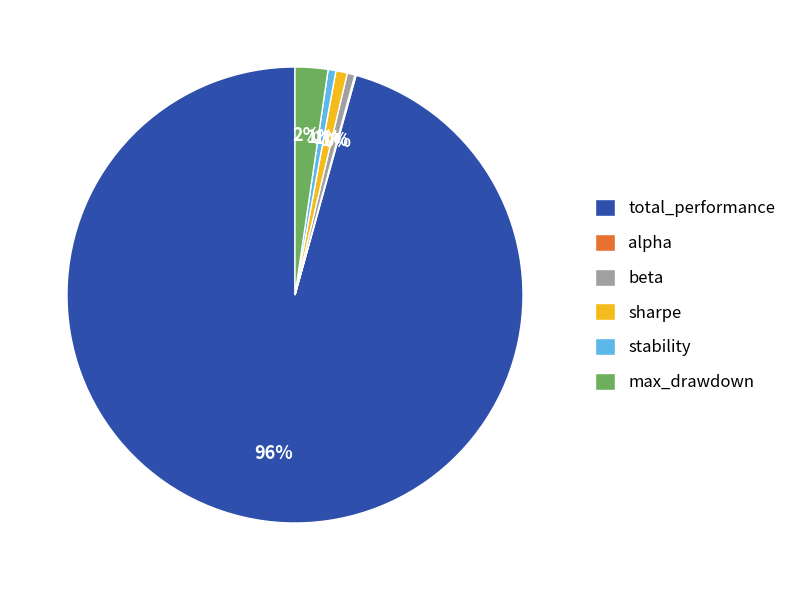

Is the sum of stability and max_drawdown greater than half?

No